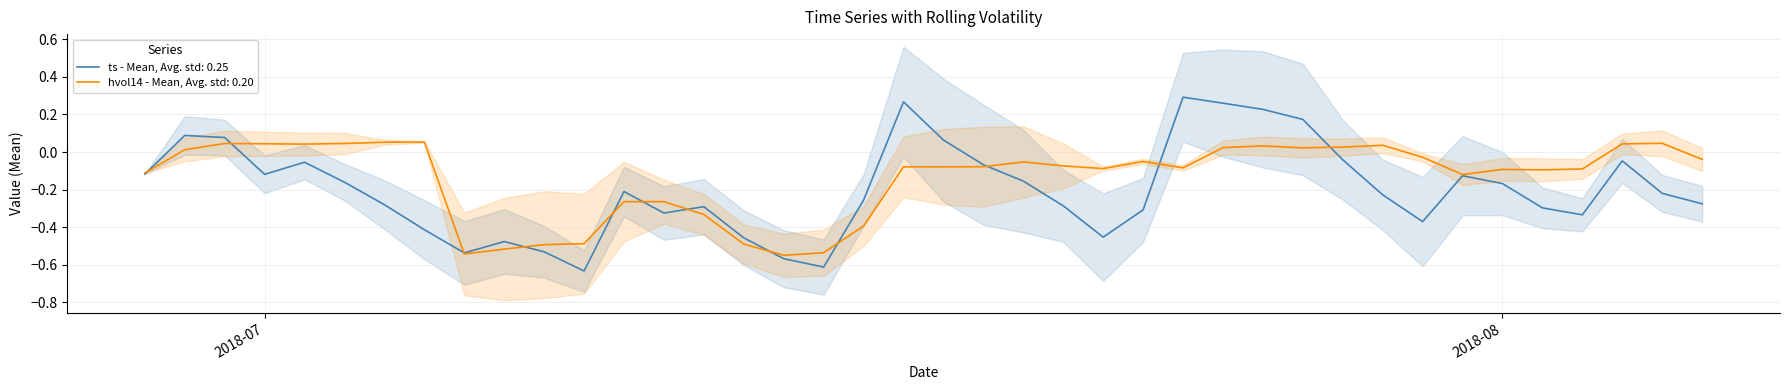

The ts - Mean, Avg. std: 0.25 series shows -0.2 at 2018-07. True or false?

False